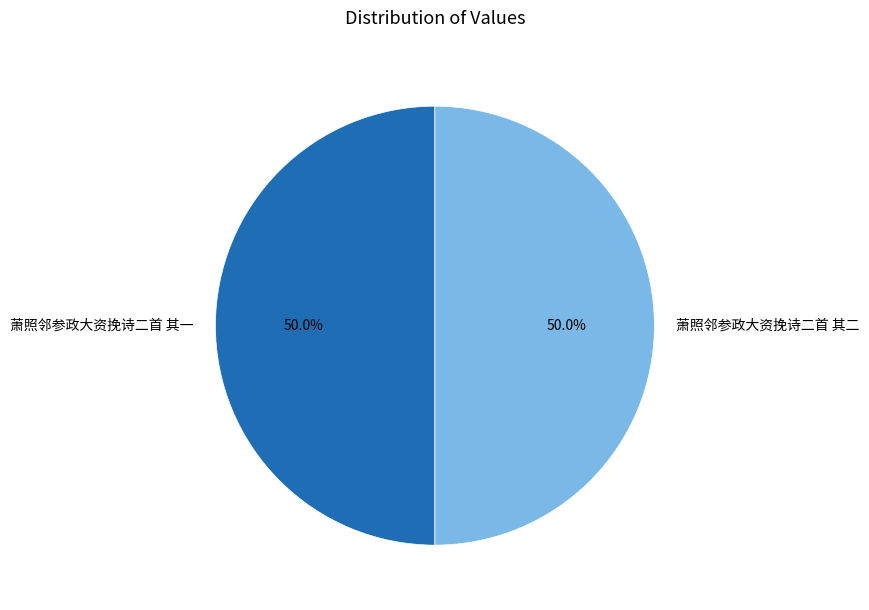

Approximately how many times larger is the value at 萧照邻参政大资挽诗二首 其二 compared to 萧照邻参政大资挽诗二首 其一?

1.0